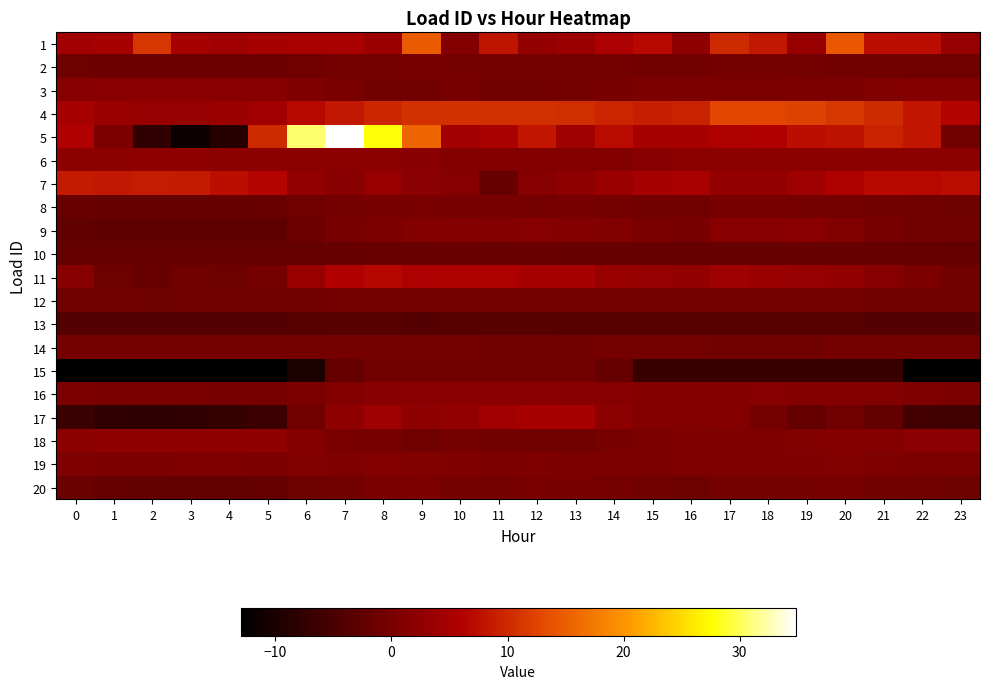

Reading left to right, list all the values displayed in this chart.

1: 0=4.4	1=5.0	2=11.2	3=4.9	4=4.3	5=5.1	6=5.4	7=5.3	8=3.6	9=14.7	10=1.3	11=8.0	12=3.0	13=3.7	14=5.5	15=7.0	16=2.4	17=10.0	18=8.5	19=3.4	20=14.4	21=7.4	22=7.3	23=3.1
2: 0=-1.2	1=-1.3	2=-1.4	3=-1.3	4=-1.4	5=-1.2	6=-0.9	7=-0.4	8=-0.1	9=-0.0	10=-0.2	11=-0.1	12=-0.2	13=-0.2	14=-0.4	15=-0.6	16=-0.5	17=-0.2	18=-0.3	19=-0.3	20=-0.5	21=-0.7	22=-0.9	23=-1.0
3: 0=1.5	1=1.9	2=1.9	3=1.9	4=1.9	5=1.5	6=0.7	7=0.1	8=-0.5	9=-0.5	10=-0.0	11=-0.5	12=-0.5	13=-0.4	14=-0.1	15=0.3	16=0.4	17=0.4	18=0.4	19=0.4	20=0.4	21=0.9	22=1.4	23=1.4
4: 0=4.9	1=3.7	2=3.2	3=3.1	4=3.6	5=4.4	6=6.9	7=8.4	8=9.7	9=10.7	10=10.8	11=10.6	12=10.6	13=10.5	14=9.5	15=9.0	16=9.3	17=12.7	18=12.6	19=12.3	20=11.3	21=10.1	22=8.2	23=6.3
5: 0=6.0	1=0.4	2=-7.6	3=-11.6	4=-8.7	5=10.1	6=30.6	7=34.8	8=27.8	9=15.4	10=4.4	11=5.2	12=8.2	13=4.1	14=7.0	15=5.0	16=4.9	17=5.8	18=6.0	19=7.4	20=7.9	21=9.3	22=8.2	23=-0.9
6: 0=2.3	1=2.3	2=2.3	3=2.3	4=2.3	5=2.3	6=2.2	7=2.2	8=2.2	9=1.7	10=1.1	11=1.1	12=1.1	13=1.1	14=1.1	15=1.7	16=2.2	17=2.2	18=2.2	19=2.2	20=2.2	21=2.2	22=2.2	23=2.3
7: 0=8.6	1=8.5	2=8.7	3=8.5	4=7.5	5=6.6	6=2.8	7=1.8	8=3.4	9=2.1	10=1.4	11=-1.9	12=1.4	13=2.4	14=3.7	15=4.8	16=5.2	17=3.1	18=3.0	19=4.1	20=5.7	21=6.9	22=7.0	23=7.3
8: 0=-1.7	1=-1.8	2=-1.9	3=-1.9	4=-1.8	5=-1.8	6=-1.0	7=-0.3	8=0.0	9=0.1	10=0.0	11=-0.1	12=-0.1	13=-0.1	14=-0.4	15=-0.7	16=-0.7	17=-0.1	18=-0.1	19=-0.1	20=-0.3	21=-0.6	22=-1.0	23=-1.2
9: 0=-2.5	1=-2.9	2=-2.7	3=-2.8	4=-2.8	5=-2.8	6=-1.2	7=-0.1	8=0.4	9=1.0	10=1.3	11=1.2	12=1.5	13=1.1	14=1.0	15=0.2	16=0.1	17=1.6	18=1.7	19=1.8	20=1.0	21=0.1	22=-0.5	23=-0.8
10: 0=-2.1	1=-2.1	2=-2.1	3=-2.1	4=-2.1	5=-2.1	6=-2.0	7=-1.8	8=-1.8	9=-1.7	10=-1.7	11=-1.7	12=-1.7	13=-1.8	14=-1.8	15=-1.8	16=-1.9	17=-1.9	18=-1.9	19=-1.9	20=-1.9	21=-2.0	22=-2.1	23=-2.1
11: 0=1.7	1=-1.1	2=-1.7	3=-0.7	4=-1.2	5=-0.2	6=3.3	7=5.9	8=6.7	9=5.6	10=5.7	11=5.7	12=4.9	13=4.8	14=3.4	15=3.2	16=2.8	17=4.0	18=3.7	19=3.1	20=2.8	21=1.6	22=0.5	23=-0.7
12: 0=-1.0	1=-1.0	2=-1.0	3=-1.0	4=-1.0	5=-0.9	6=-0.6	7=-0.3	8=-0.2	9=-0.3	10=-0.4	11=-0.3	12=-0.4	13=-0.4	14=-0.5	15=-0.5	16=-0.4	17=-0.3	18=-0.4	19=-0.4	20=-0.4	21=-0.5	22=-0.7	23=-0.7
13: 0=-3.9	1=-3.9	2=-3.9	3=-3.9	4=-3.7	5=-3.9	6=-3.5	7=-3.4	8=-3.4	9=-3.8	10=-3.5	11=-3.4	12=-3.4	13=-3.6	14=-3.5	15=-3.5	16=-3.6	17=-3.6	18=-3.6	19=-3.5	20=-3.5	21=-3.8	22=-3.8	23=-3.8
14: 0=-0.1	1=-0.1	2=-0.1	3=-0.1	4=-0.1	5=-0.1	6=-0.1	7=-0.1	8=-0.1	9=-0.1	10=-0.1	11=-0.6	12=-0.8	13=-0.8	14=-0.1	15=-0.1	16=-0.3	17=-0.8	18=-0.8	19=-0.8	20=-0.2	21=-0.2	22=-0.2	23=-0.2
15: 0=-13.0	1=-13.0	2=-13.0	3=-13.0	4=-13.0	5=-13.0	6=-9.8	7=-2.1	8=-0.6	9=-0.6	10=-0.6	11=-0.6	12=-0.6	13=-0.6	14=-2.2	15=-6.8	16=-6.8	17=-6.8	18=-6.8	19=-6.8	20=-6.8	21=-6.8	22=-12.8	23=-12.8
16: 0=0.3	1=0.2	2=0.1	3=0.1	4=-0.1	5=0.0	6=0.6	7=1.1	8=1.6	9=1.9	10=1.8	11=1.8	12=1.8	13=1.7	14=1.6	15=1.2	16=1.2	17=1.3	18=1.4	19=1.3	20=1.2	21=1.1	22=0.8	23=0.5
17: 0=-6.6	1=-7.6	2=-7.8	3=-7.7	4=-7.3	5=-6.4	6=-1.0	7=2.4	8=4.0	9=2.3	10=2.7	11=4.2	12=4.8	13=4.8	14=2.1	15=1.1	16=1.2	17=1.3	18=-0.3	19=-2.0	20=-0.5	21=-2.2	22=-5.8	23=-6.1
18: 0=2.2	1=2.7	2=2.7	3=2.7	4=2.7	5=2.7	6=1.3	7=0.1	8=-0.0	9=-0.7	10=-0.2	11=-0.5	12=-0.7	13=-0.7	14=-0.0	15=0.5	16=0.7	17=0.7	18=0.7	19=0.8	20=1.3	21=1.3	22=2.0	23=2.0
19: 0=0.7	1=0.4	2=0.6	3=0.7	4=0.7	5=0.6	6=0.8	7=0.8	8=1.0	9=0.9	10=0.7	11=0.6	12=0.8	13=0.5	14=0.6	15=0.6	16=0.8	17=0.7	18=0.7	19=0.8	20=0.8	21=0.6	22=0.5	23=0.6
20: 0=-1.6	1=-2.1	2=-2.2	3=-2.2	4=-2.2	5=-2.1	6=-1.1	7=-0.5	8=0.2	9=0.6	10=-0.2	11=-0.2	12=0.1	13=0.0	14=-0.1	15=-0.8	16=-1.1	17=-0.4	18=-0.4	19=-0.2	20=-0.1	21=-0.6	22=-0.9	23=-1.2